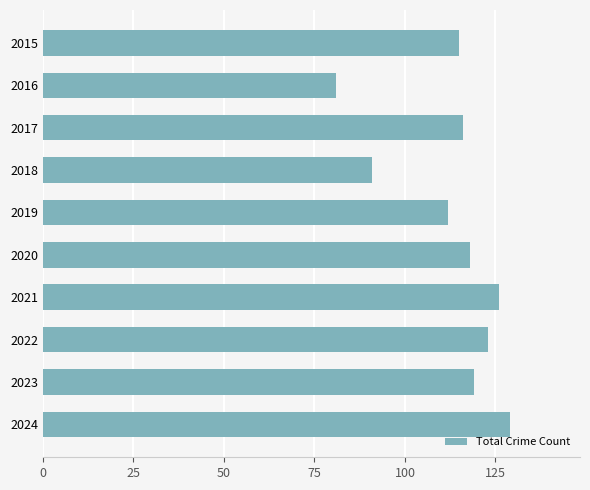

Reading bottom to top, extract all data points from this chart.

129	119	123	126	118	112	91	116	81	115